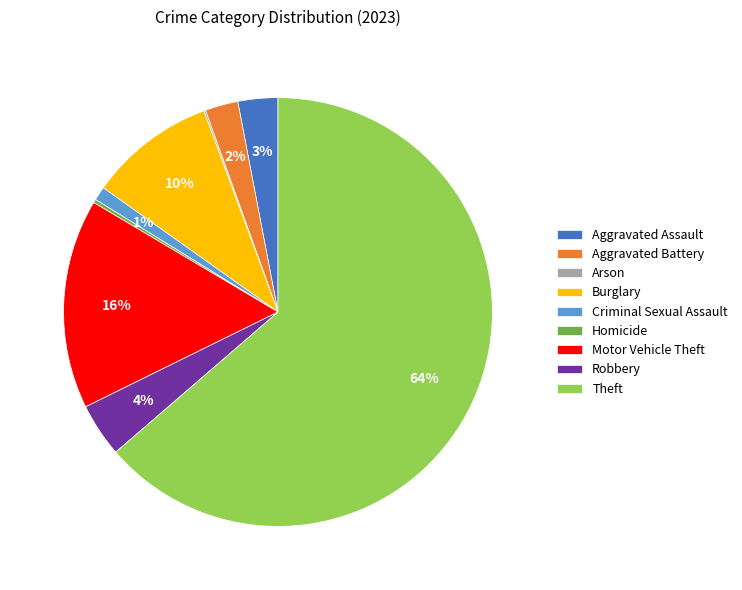

Which category accounts for the majority?

Theft